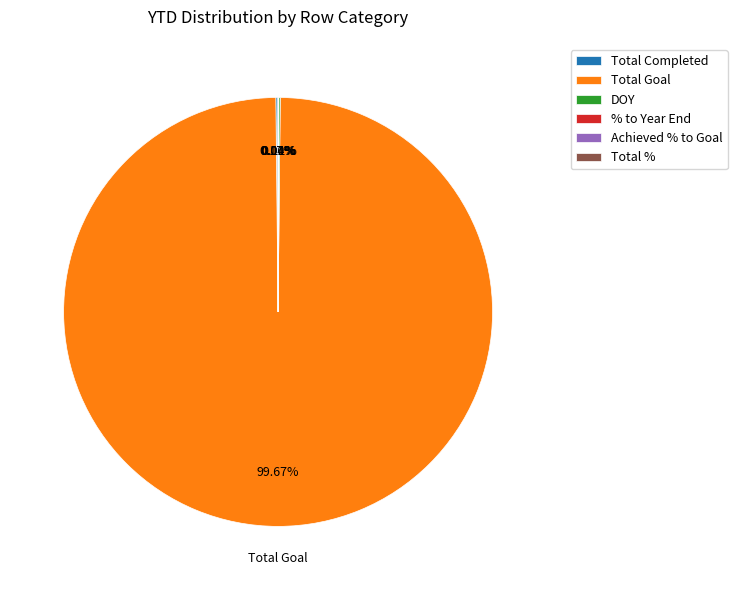

Is there any slice that represents more than half of the pie?

Yes